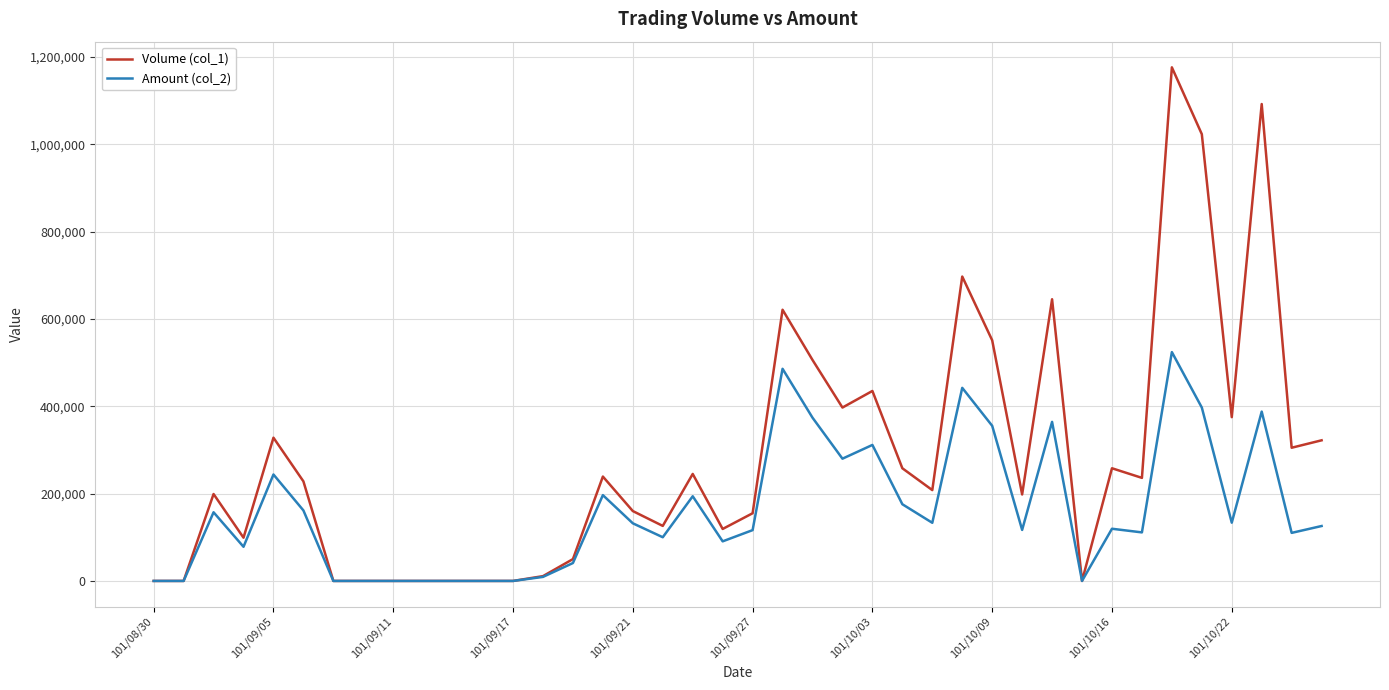

Rank the series by their average value, from lowest to highest.

Amount (col_2), Volume (col_1)